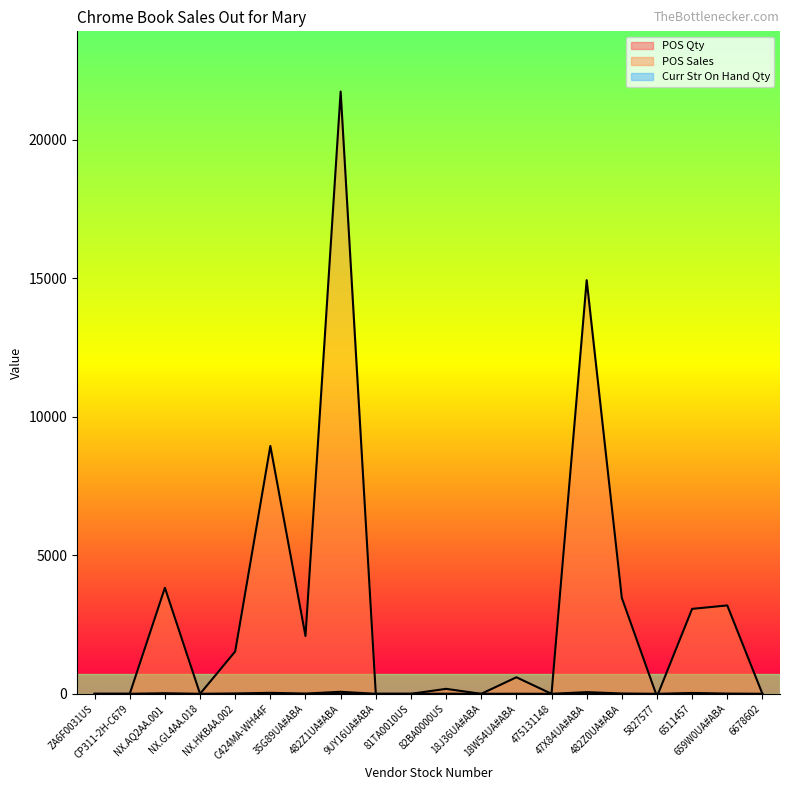

The POS Sales series shows 3067.8 at 6511457. True or false?

True